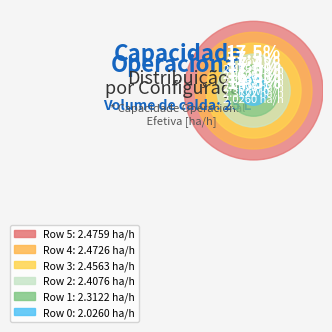

Is it true that Row 2 is 17% of the pie?

True